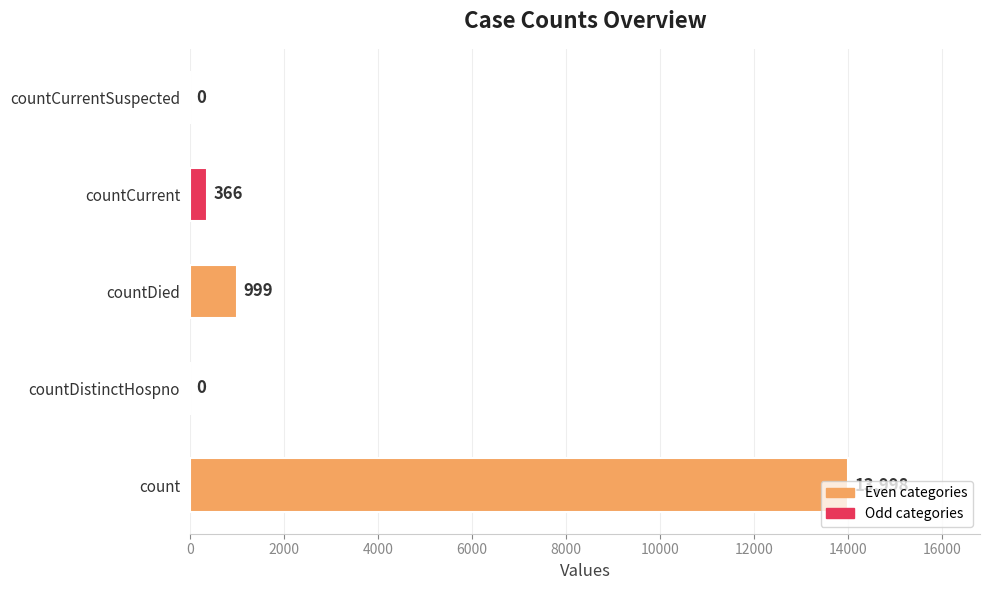

What is the sum of all values?

15363